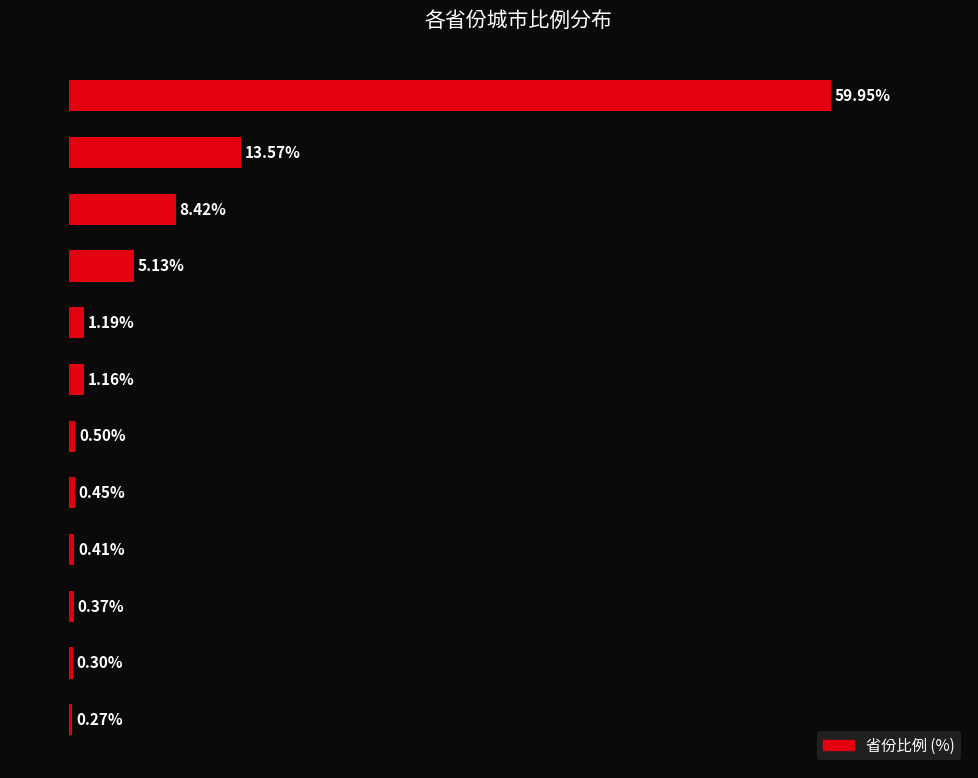

Which label corresponds to the smallest value in the chart?

陕西省